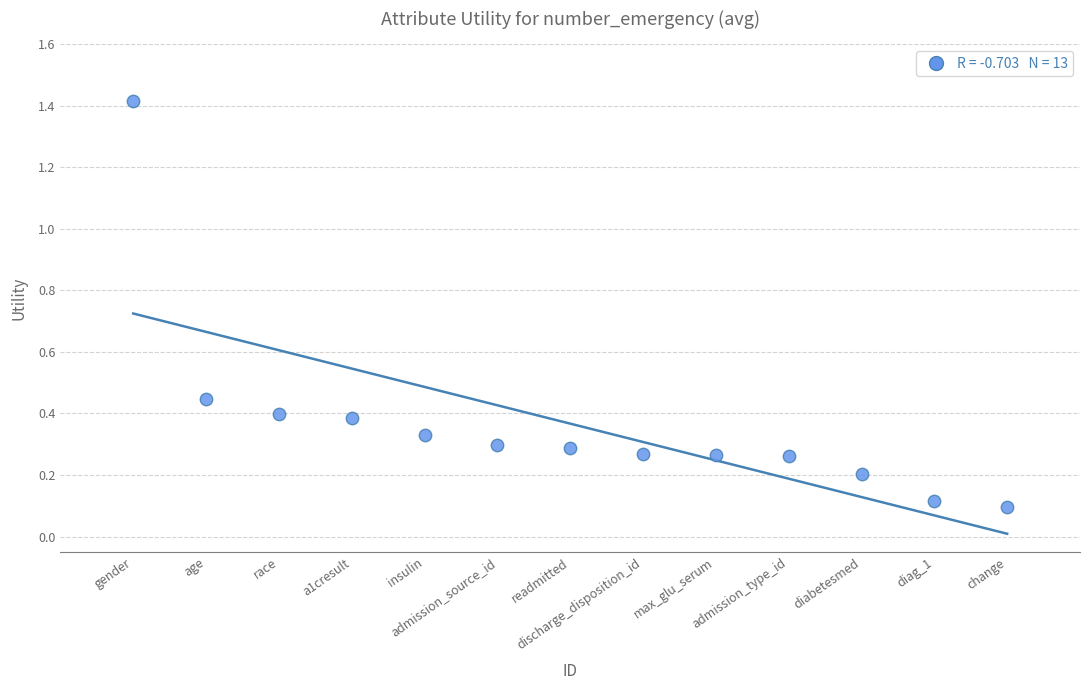

What is the range of X values (max minus min)?

12.0